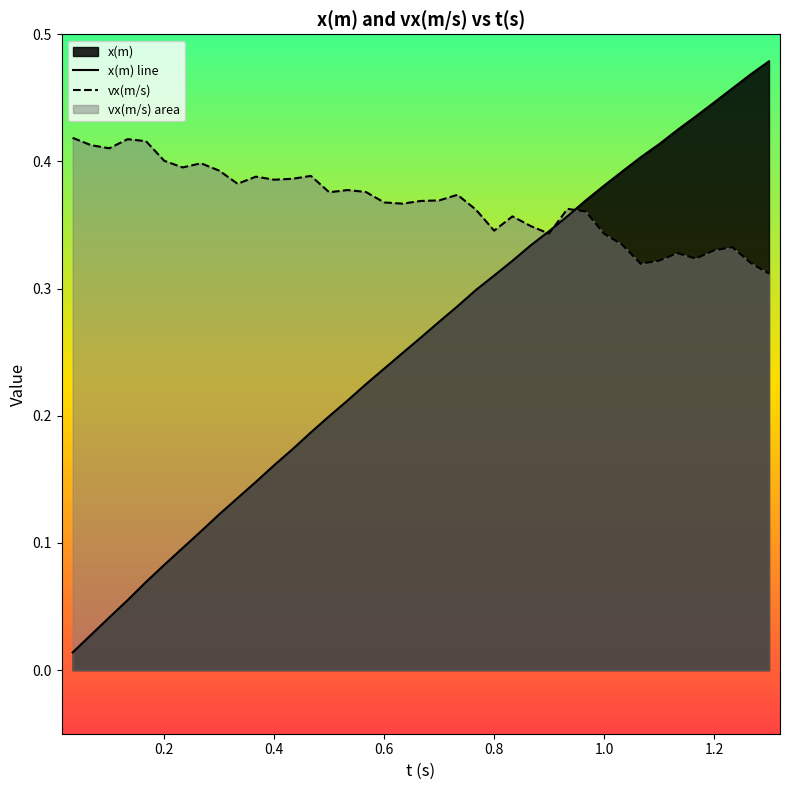

Which series has the largest total across all categories?

vx(m/s)